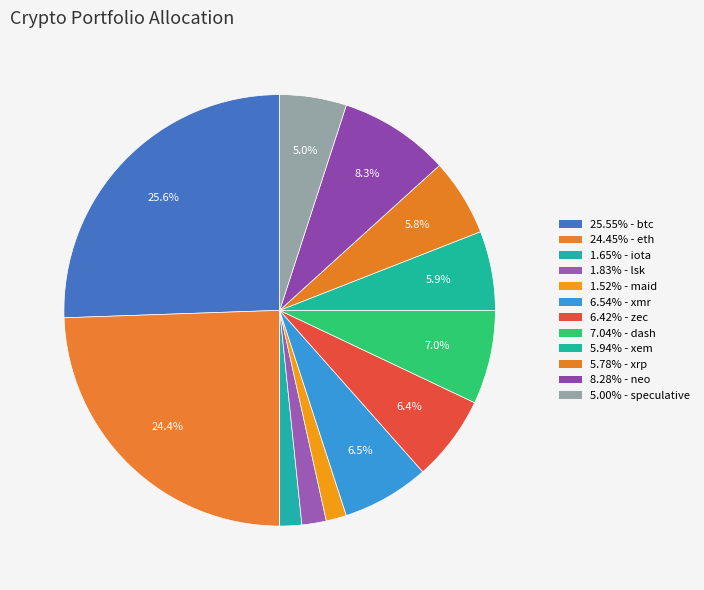

To the nearest percent, what is the average slice percentage?

8%